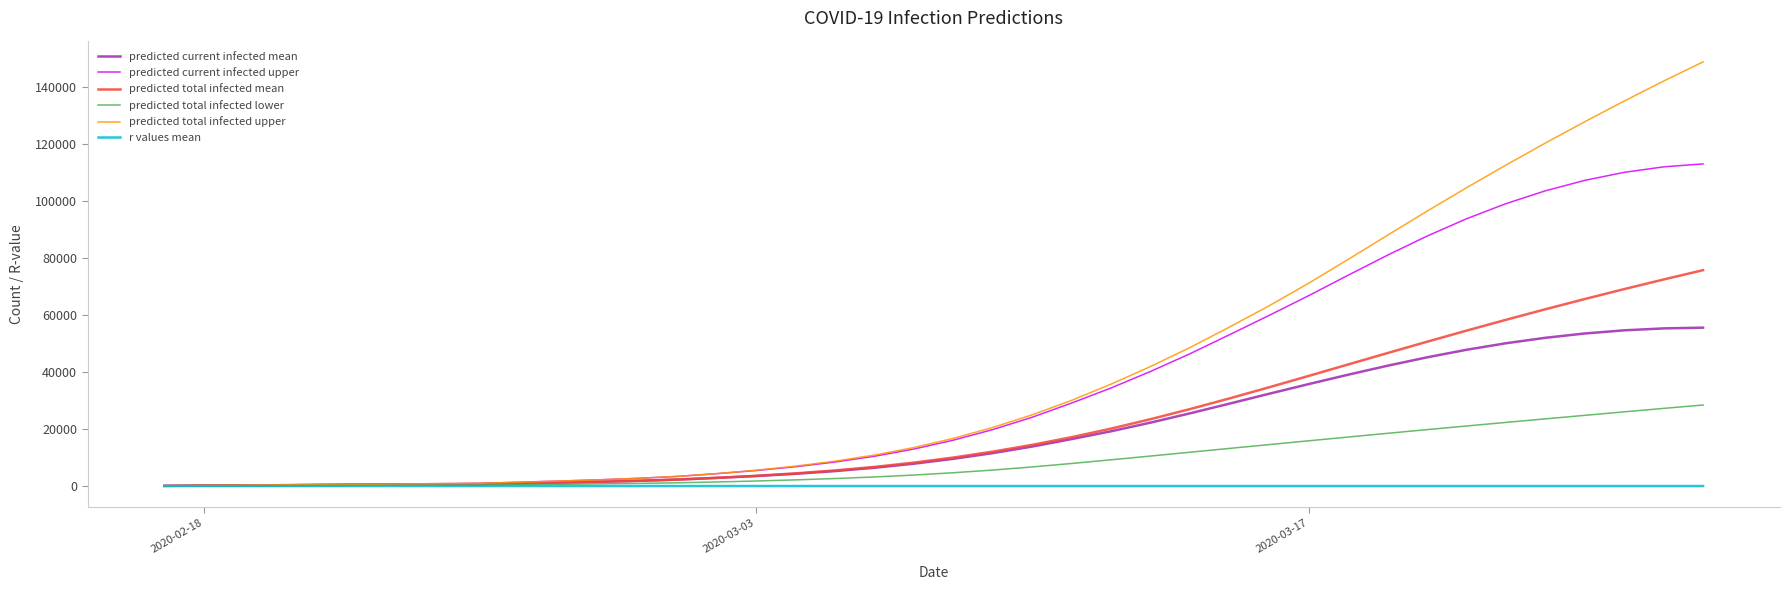

Which series has the largest range (max minus min)?

predicted total infected upper